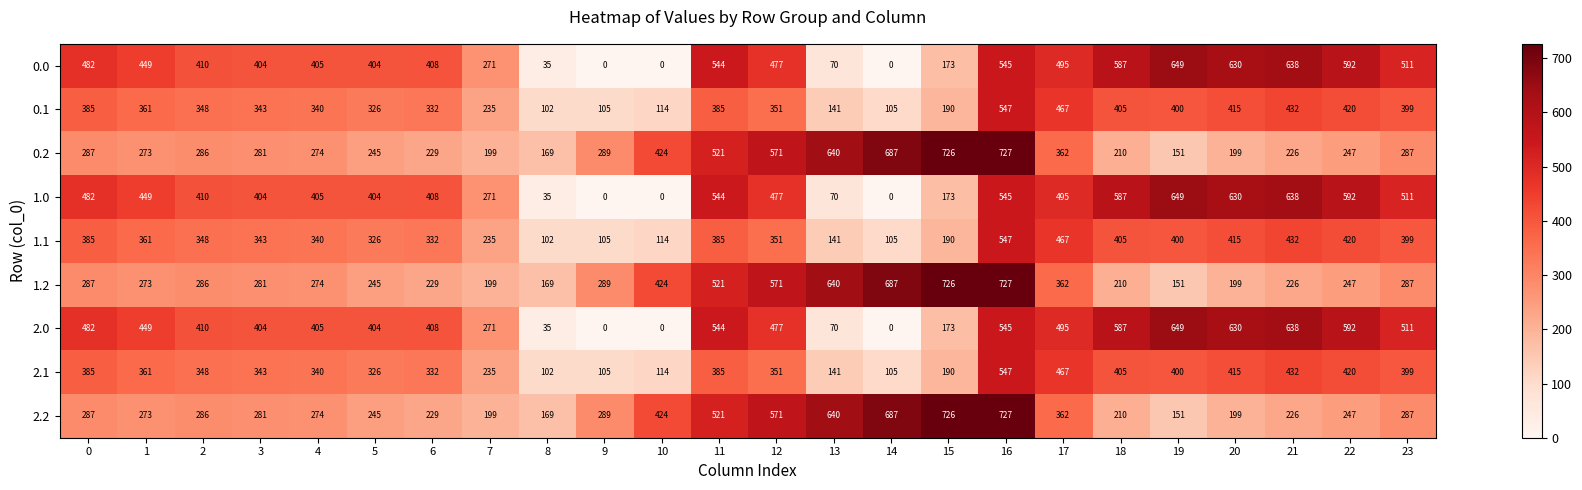

Which category has the highest value across all series?

16